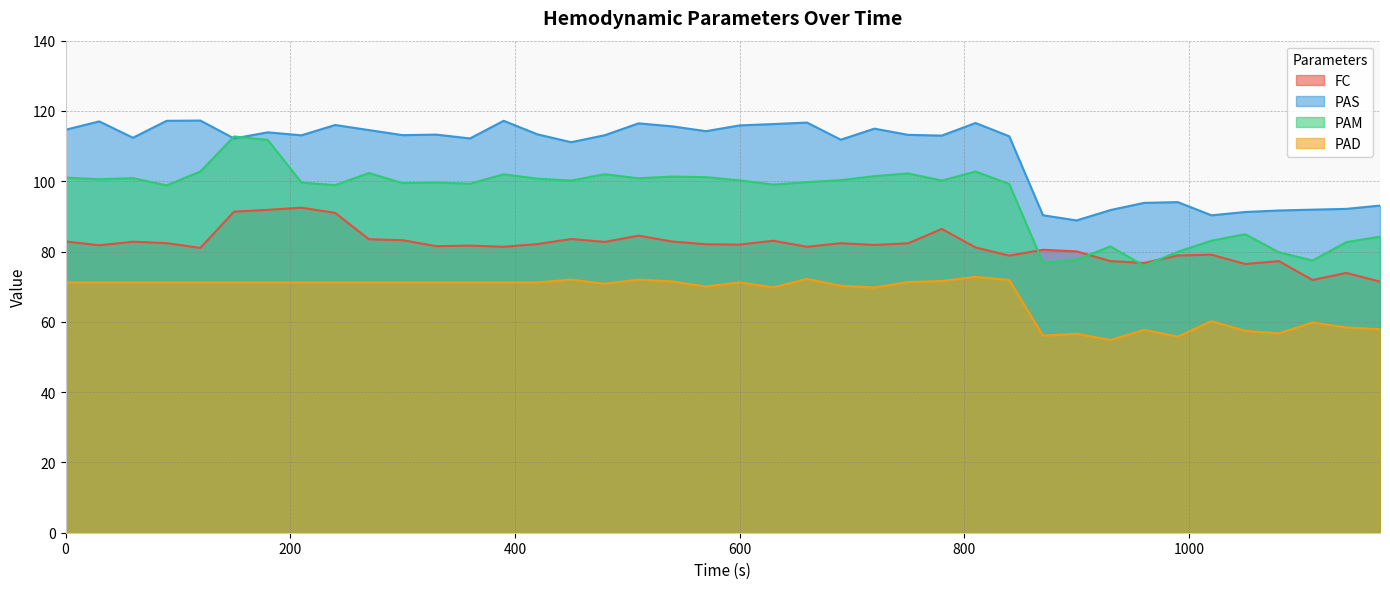

How many lines are shown in the chart?

4